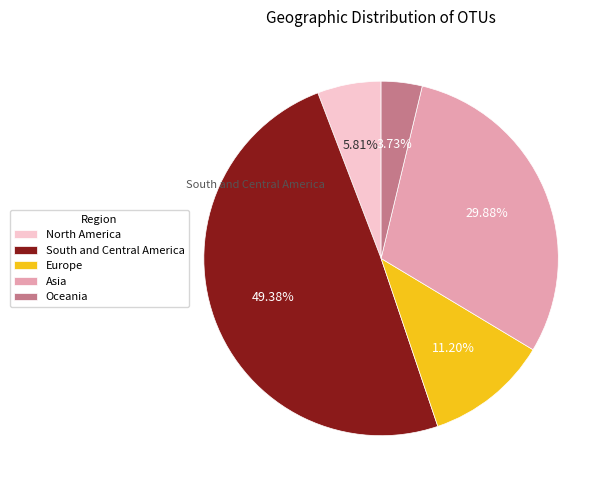

To the nearest percent, what is the combined percentage of South and Central America and Asia?

79%